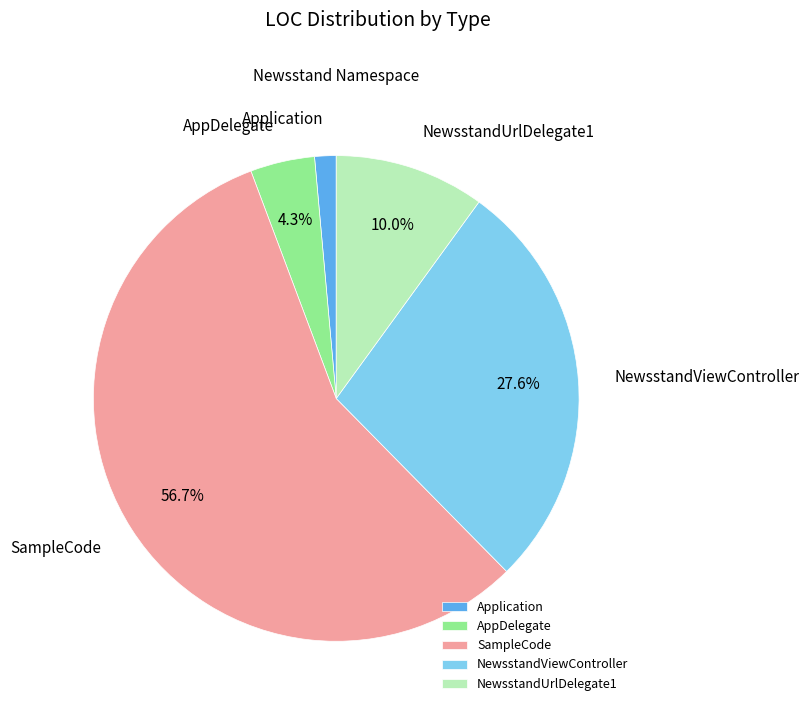

The NewsstandViewController slice represents 22% of the pie. True or false?

False